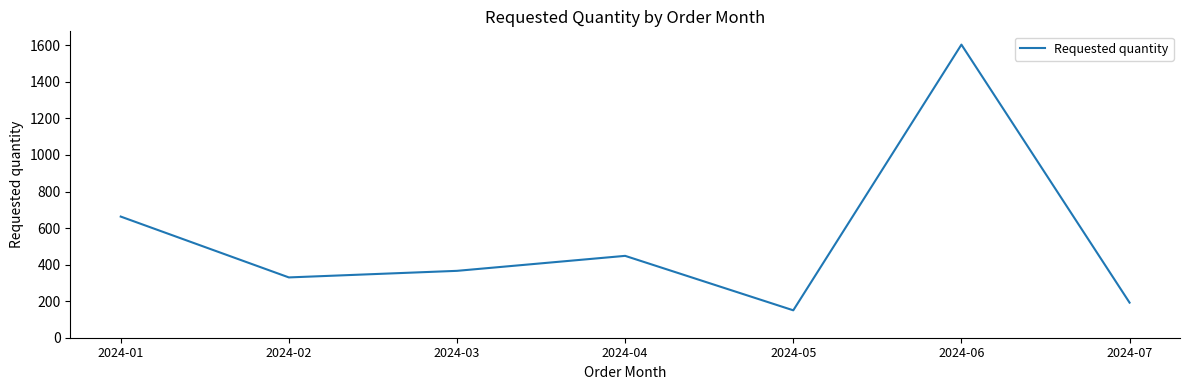

Rank the categories by value from lowest to highest.

2024-05, 2024-07, 2024-02, 2024-03, 2024-04, 2024-01, 2024-06